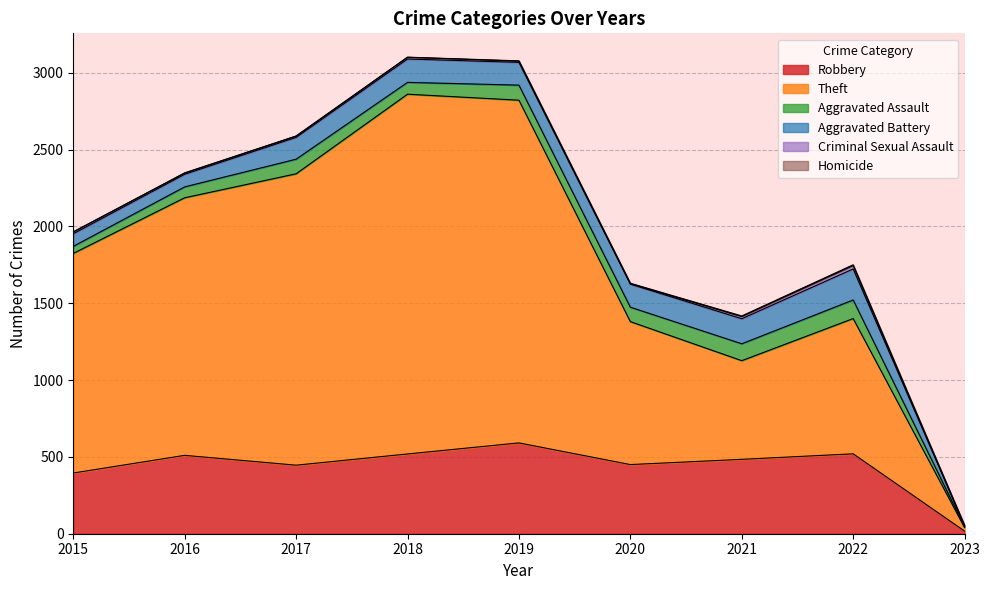

True or false: Theft has a value of 2608 at 2016.

False